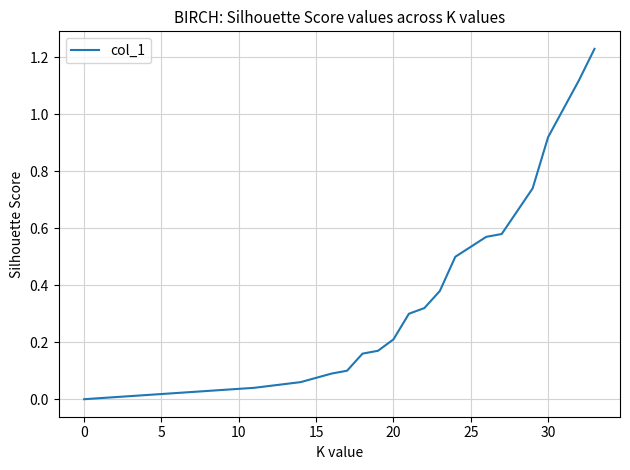

Does the chart display data point markers on the line(s)?

No